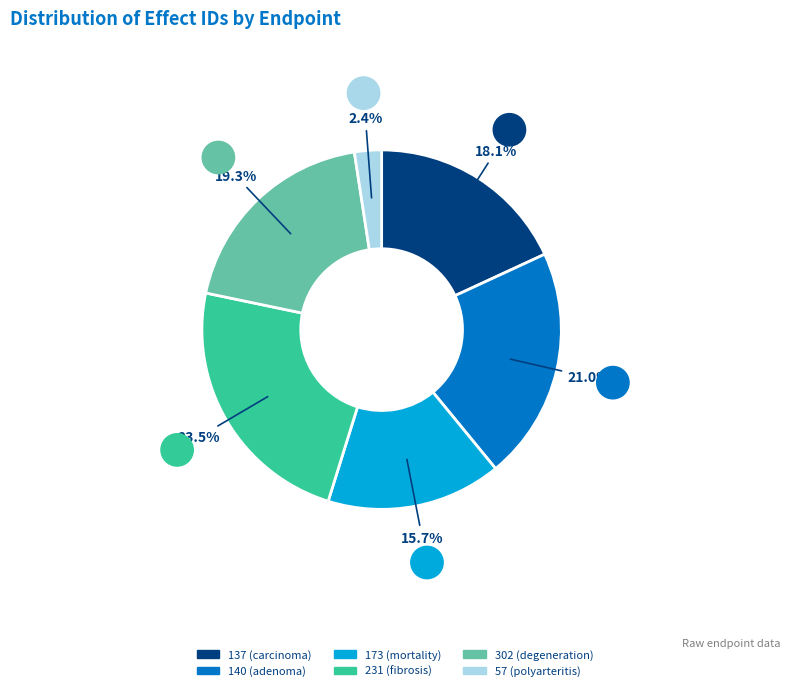

What is the total percentage of 302 (degeneration) and 137 (carcinoma)?

37.4%